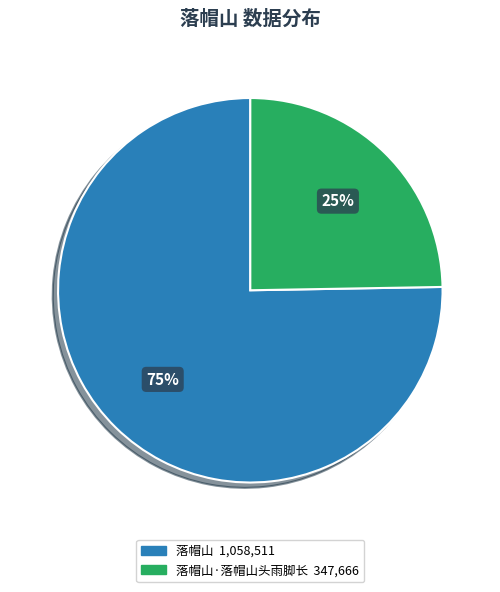

Does any single category account for the majority?

Yes